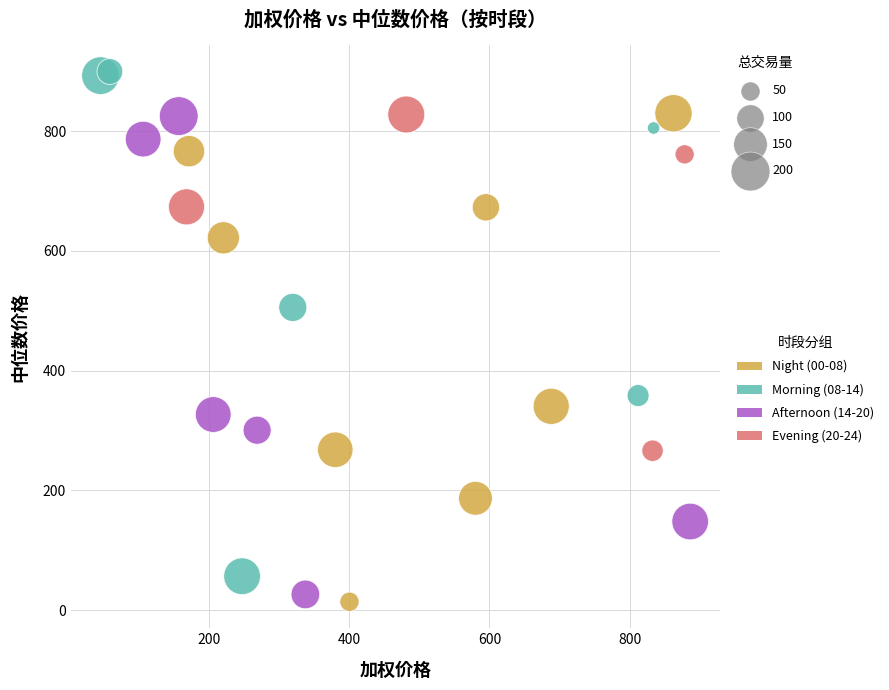

Which series contains the highest Y value?

Morning (08-14)